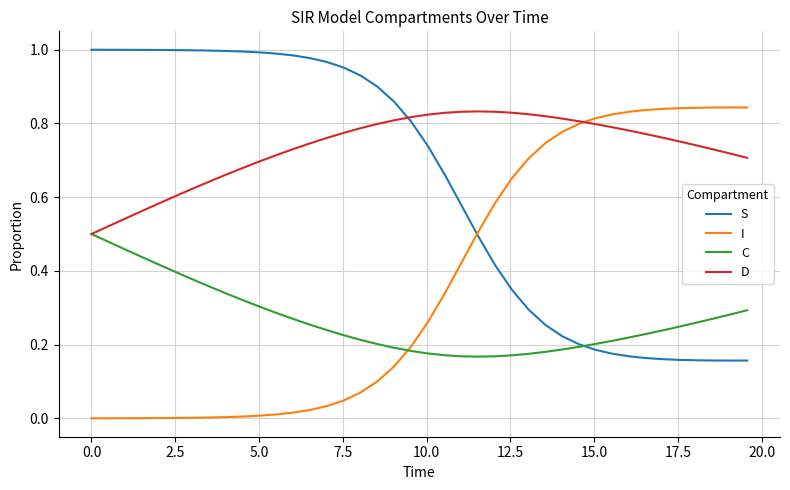

Rank the series by their average value, from lowest to highest.

C, I, S, D